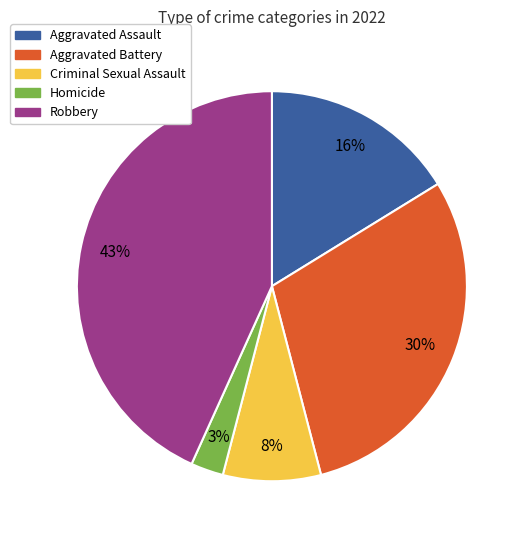

Which slice is the largest?

Robbery